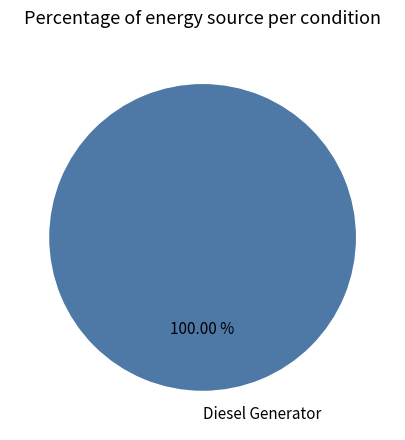

What percentage is the Diesel Generator slice, to the nearest percent?

100%